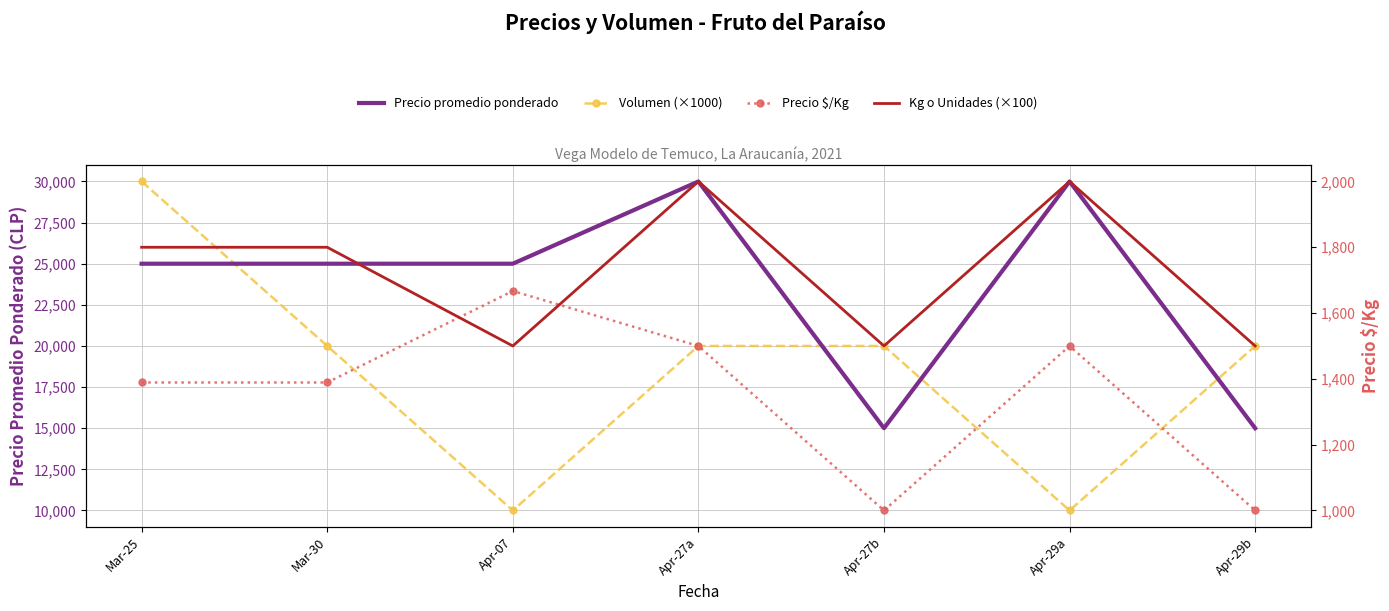

What is the label of the 6th point from the right?

Mar-30